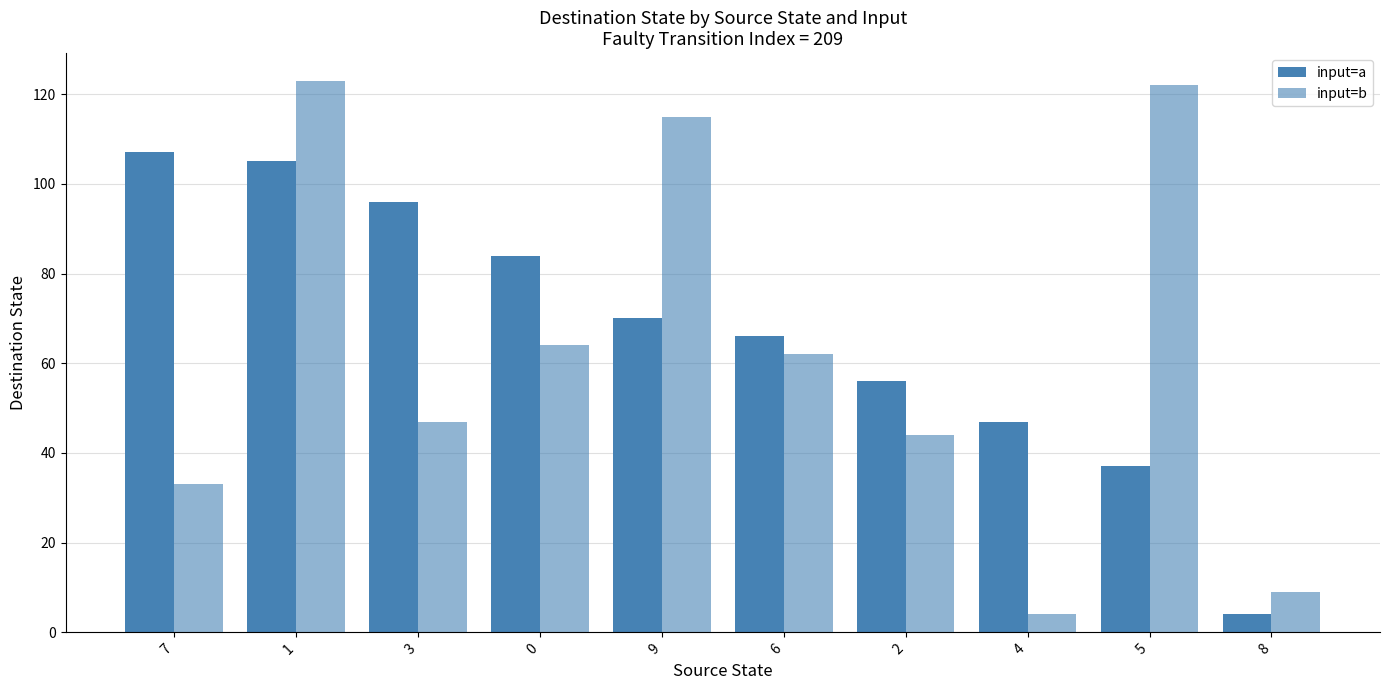

What is the greatest value displayed?

123